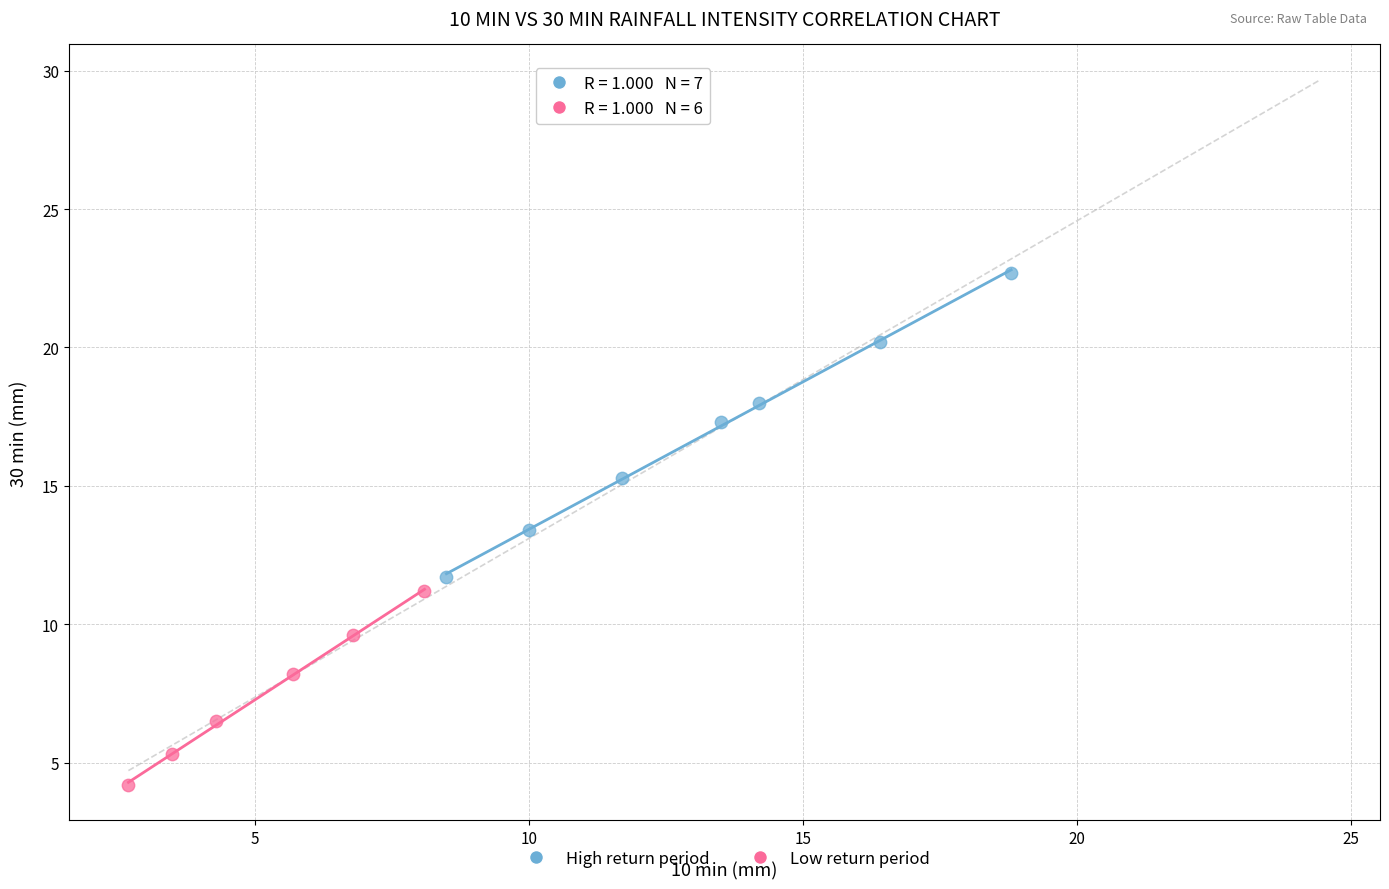

Which series contains the highest Y value?

High return period